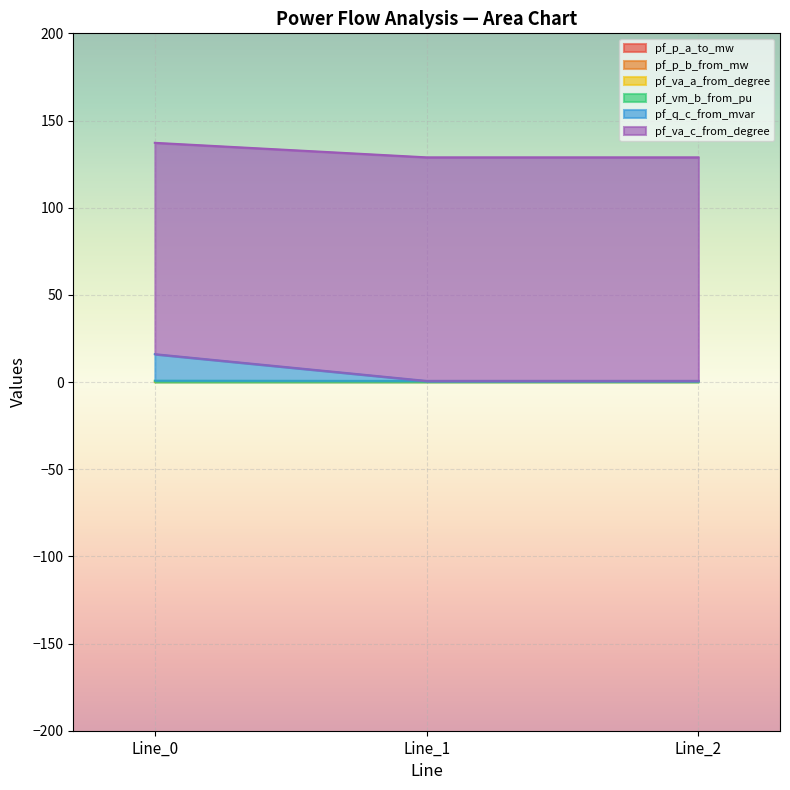

What is the smallest value displayed?

0.6